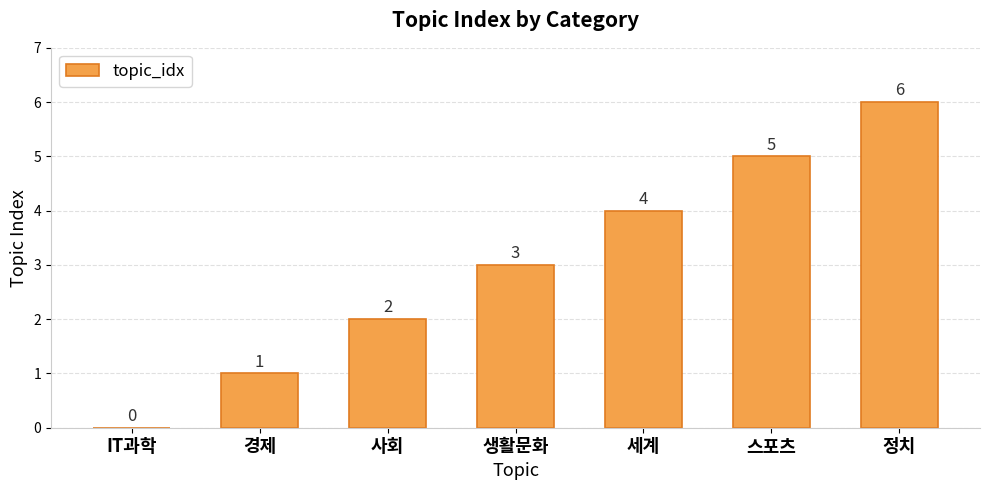

What is the maximum value shown in the chart?

6